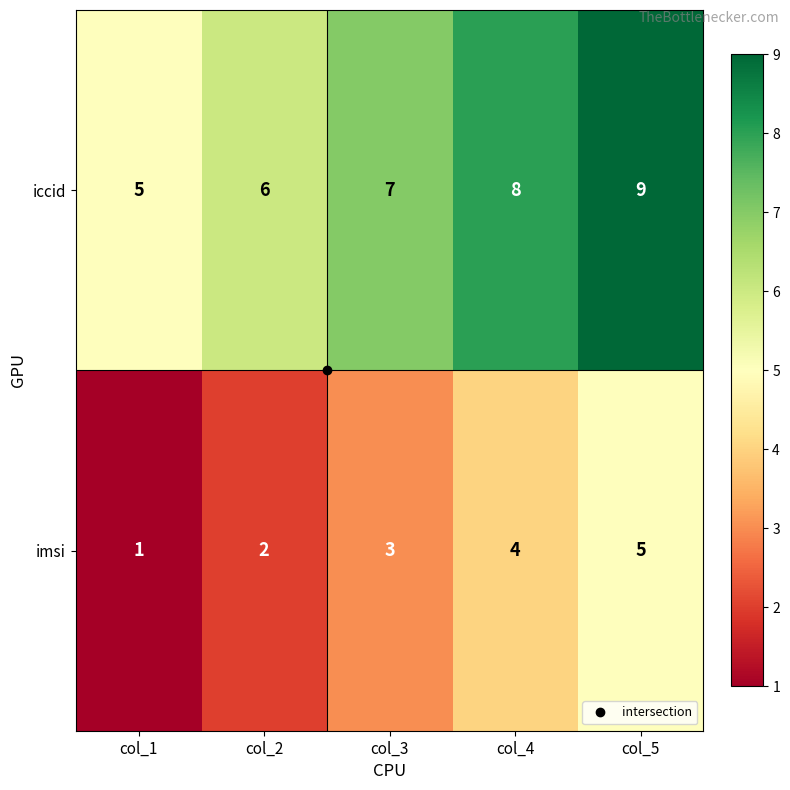

How many series are shown in this chart?

2